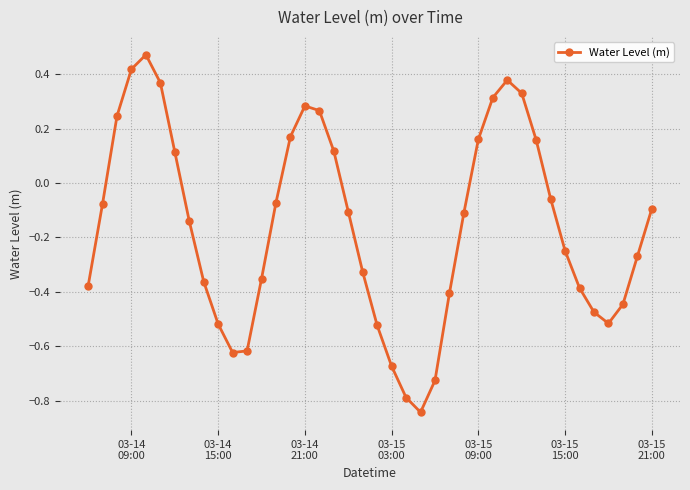

What is the difference between the second highest and minimum values?

1.3